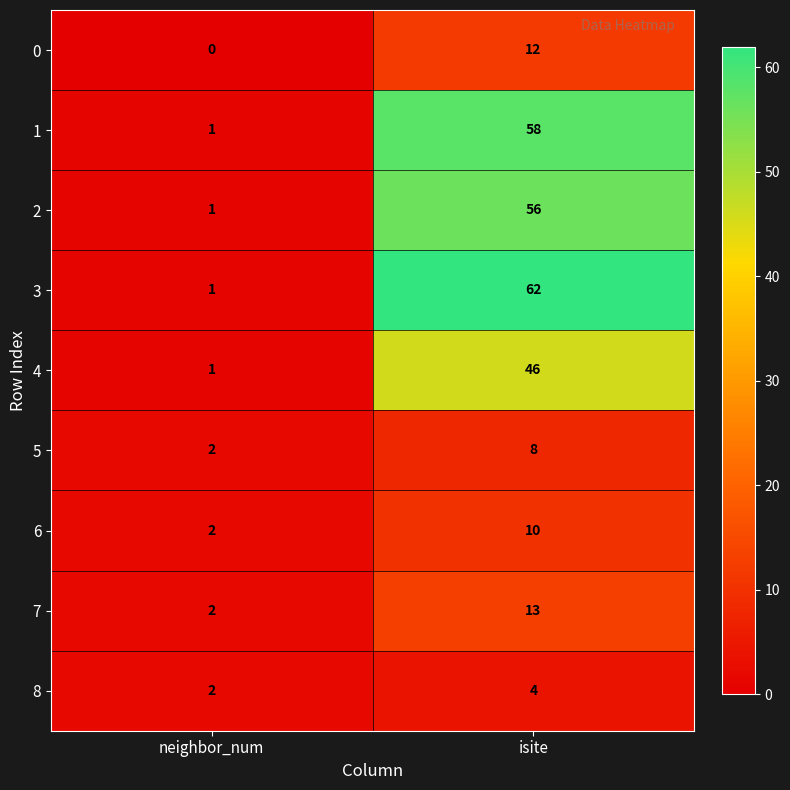

What is the difference between the highest and lowest values at isite?

58